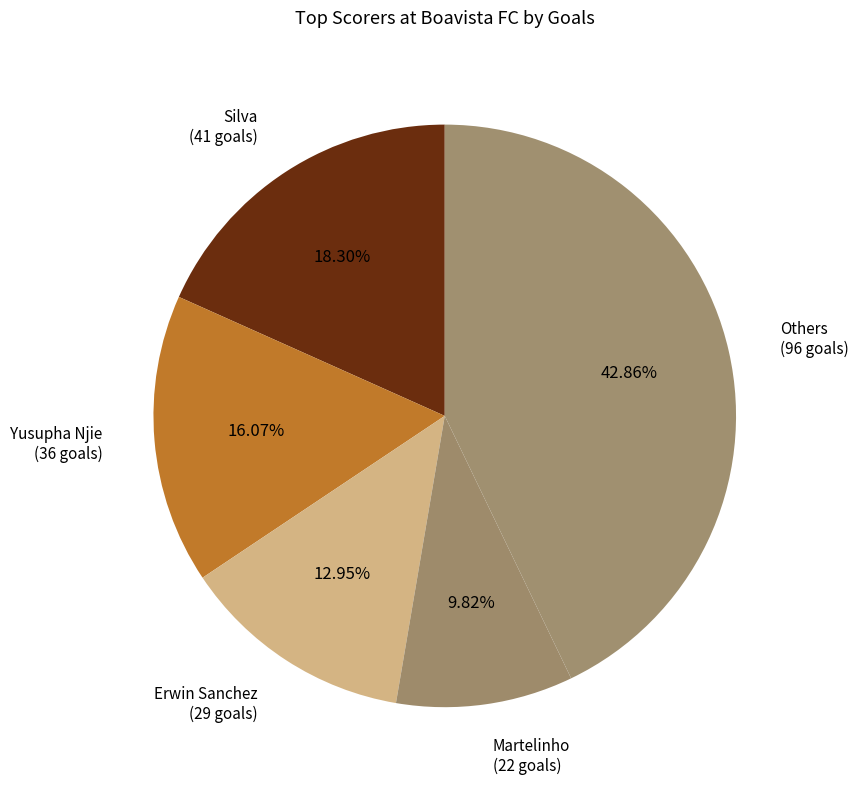

Which category has the smallest portion of the pie?

Martelinho (22 goals)